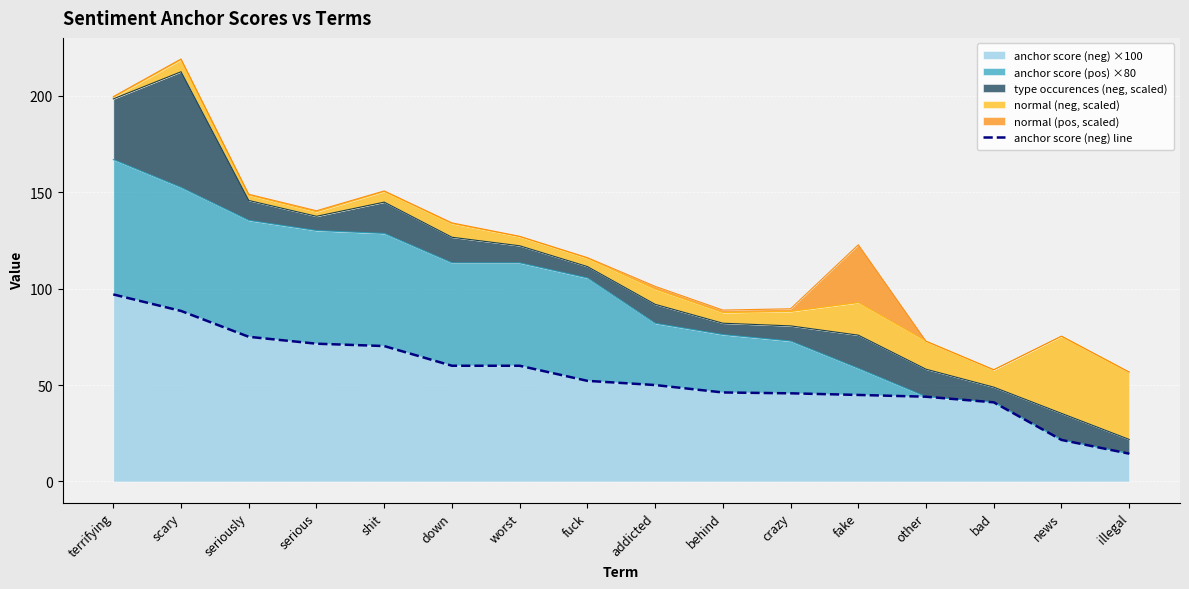

True or false: there are more than 2 points higher than both neighbors.

False